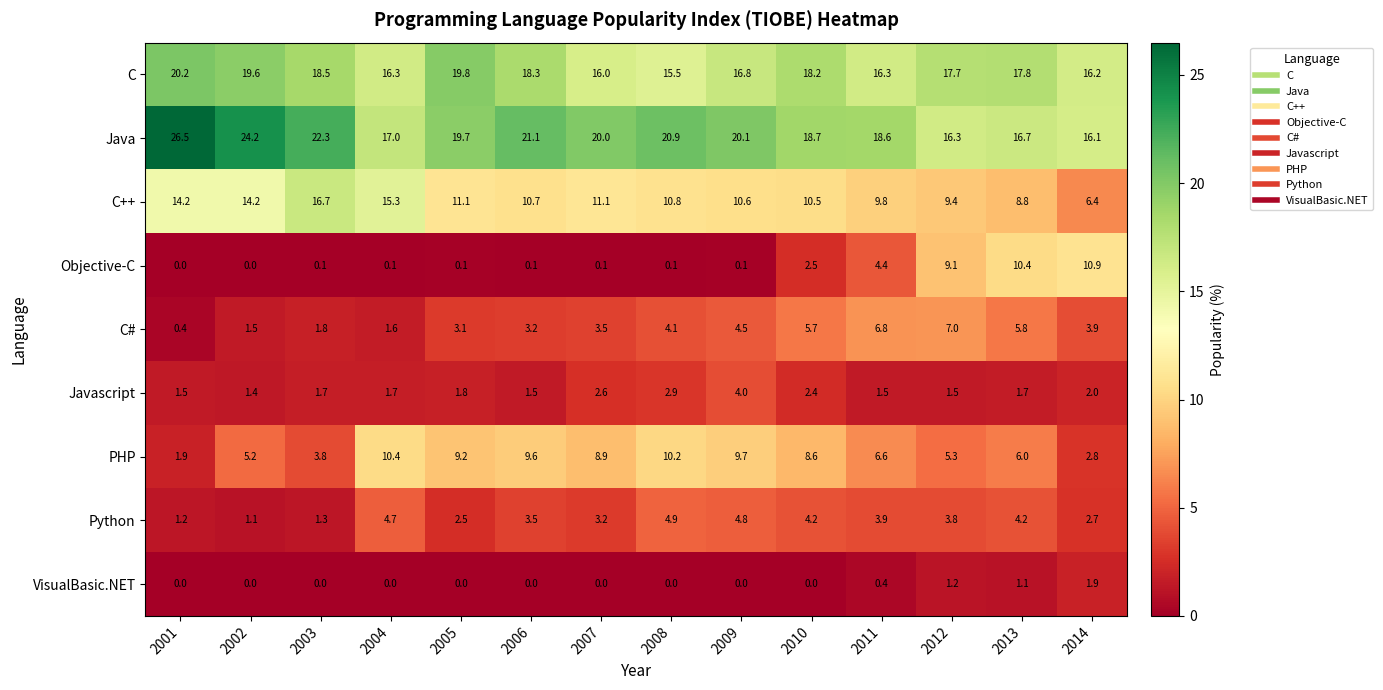

Which series has the largest total across all categories?

Java